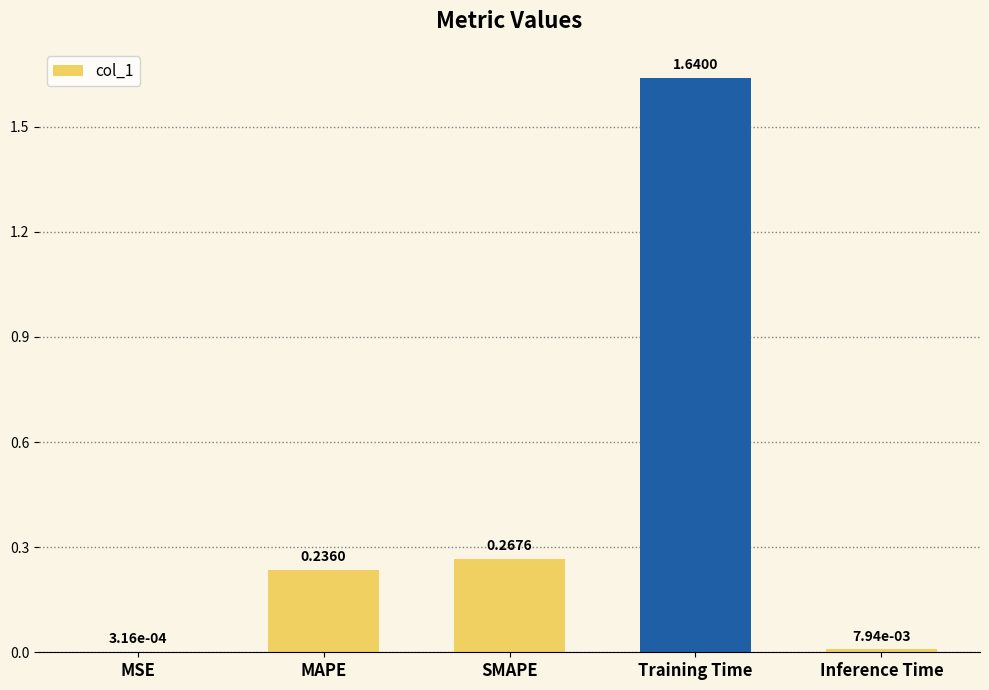

Which label corresponds to the largest value in the chart?

Training Time